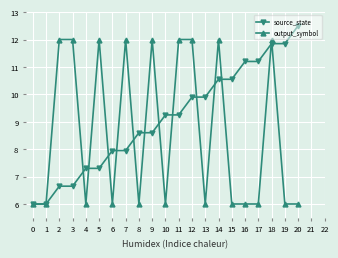

True or false: output_symbol has a value of 6.0 at 19.

True